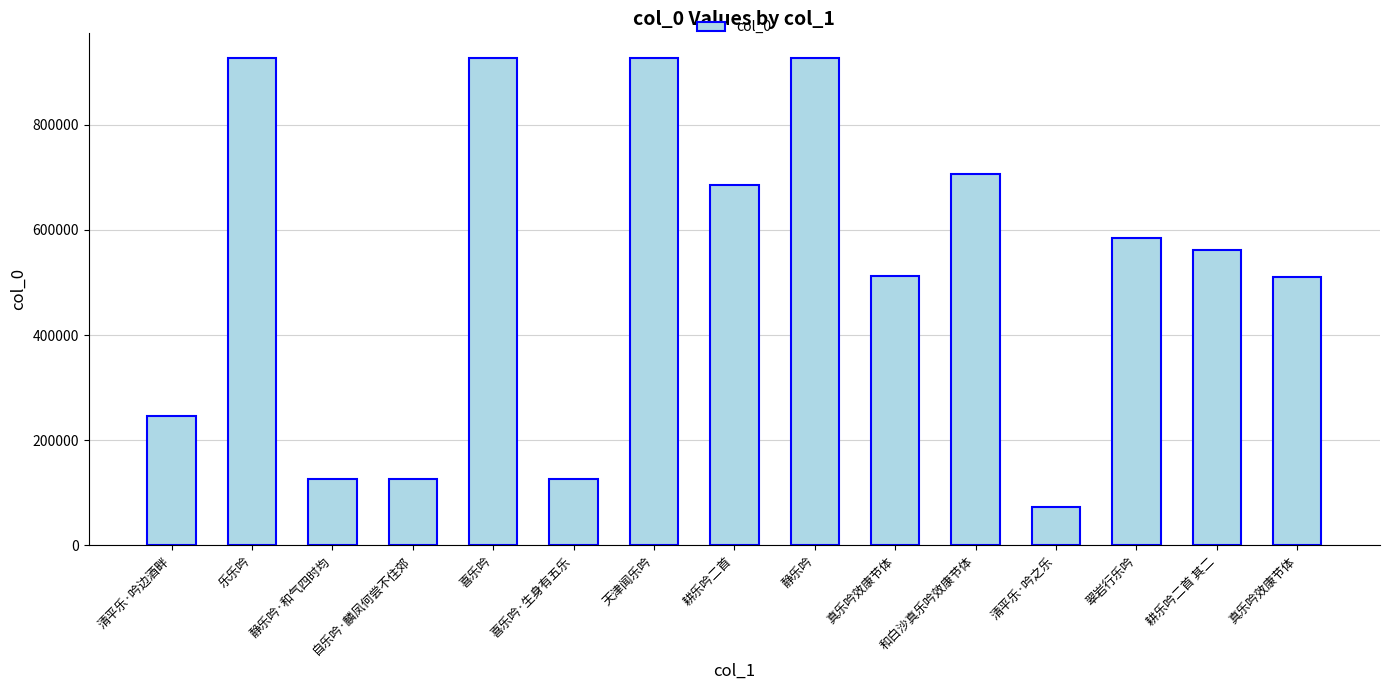

Where does the data first go above 562033?

乐乐吟